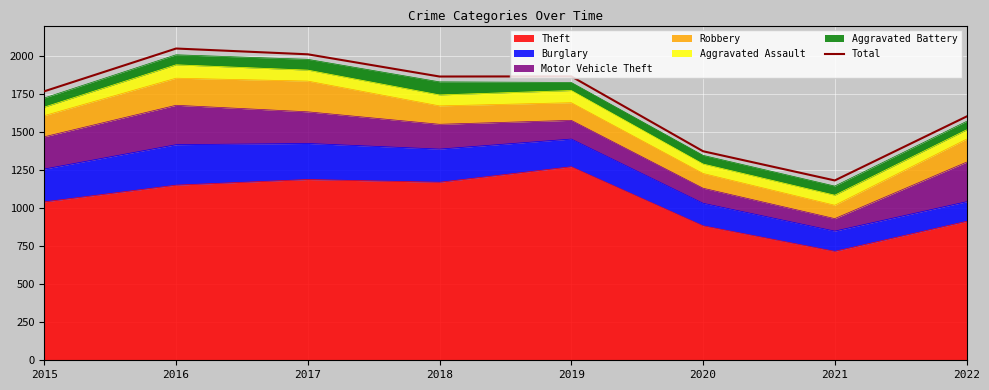

What is the change in value from 2017 to 2022?

-409